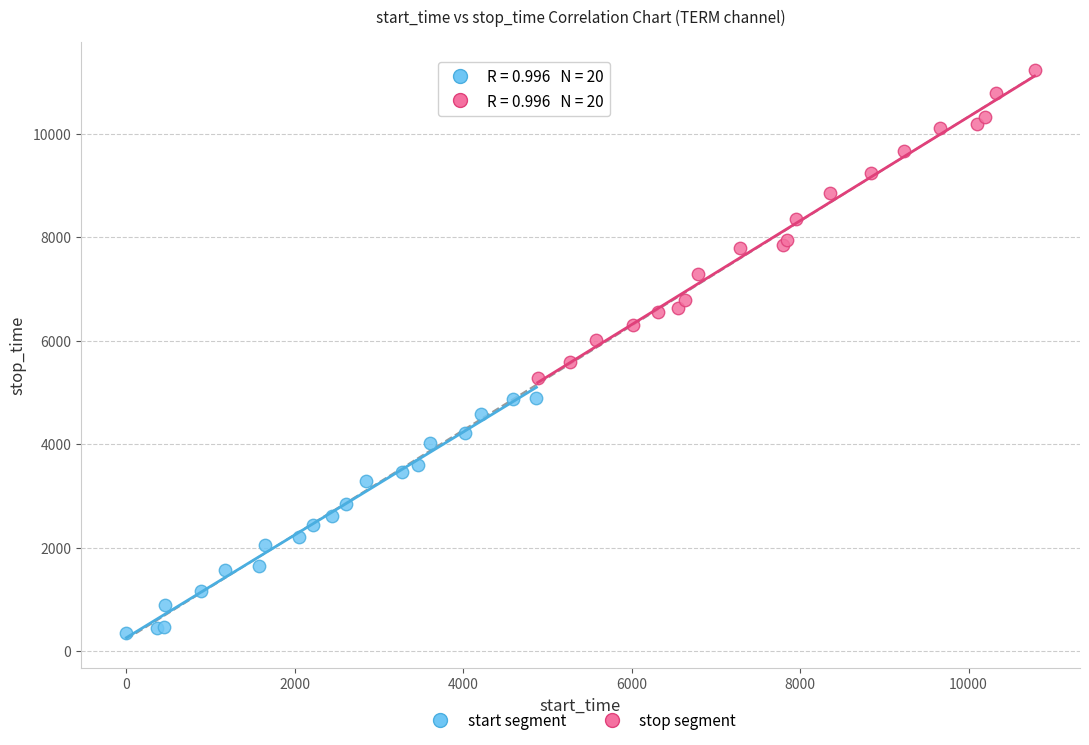

Which series has the largest Y range (max minus min)?

stop segment